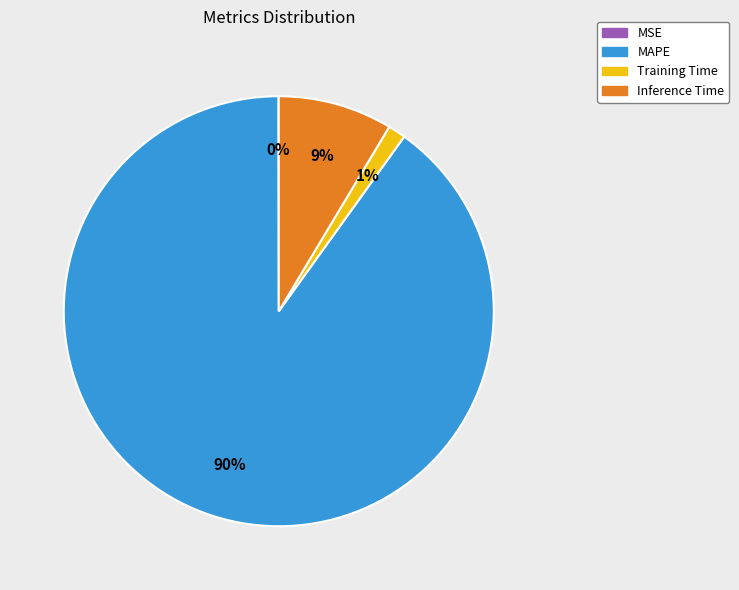

What is the majority slice?

MAPE